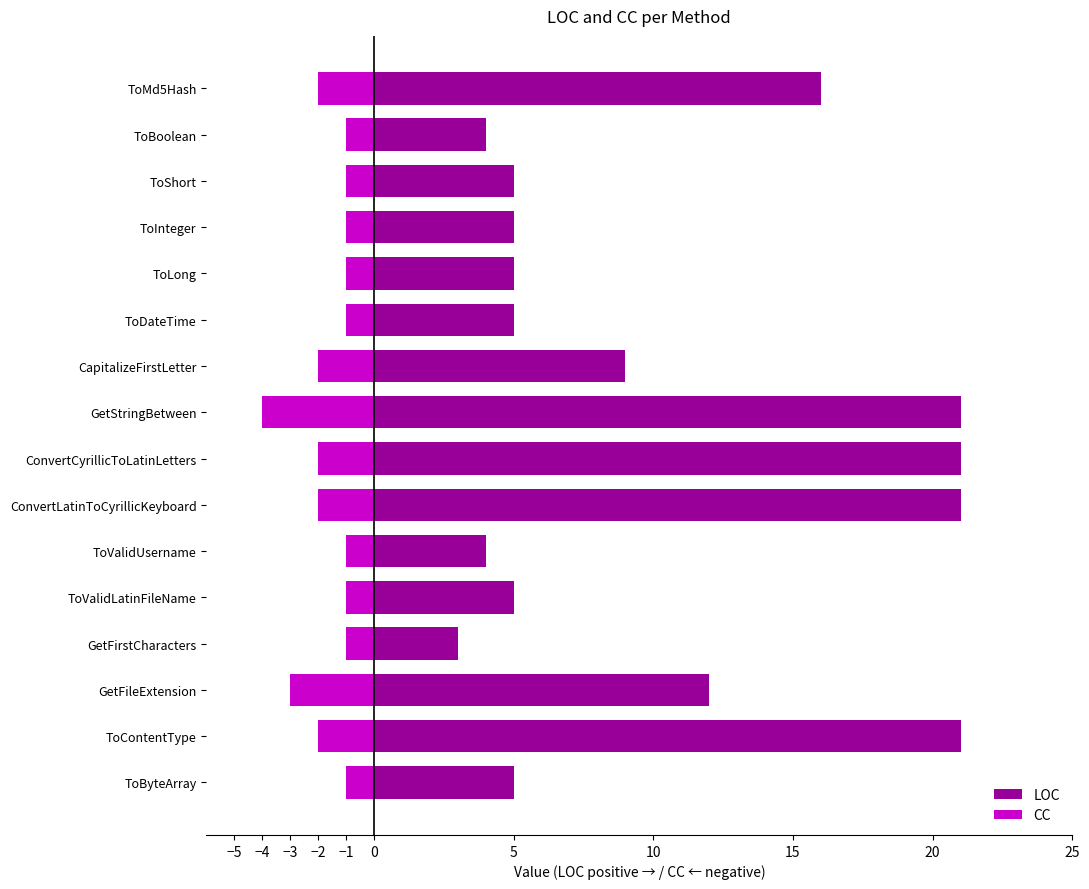

What are all the series names shown in the legend?

LOC, CC